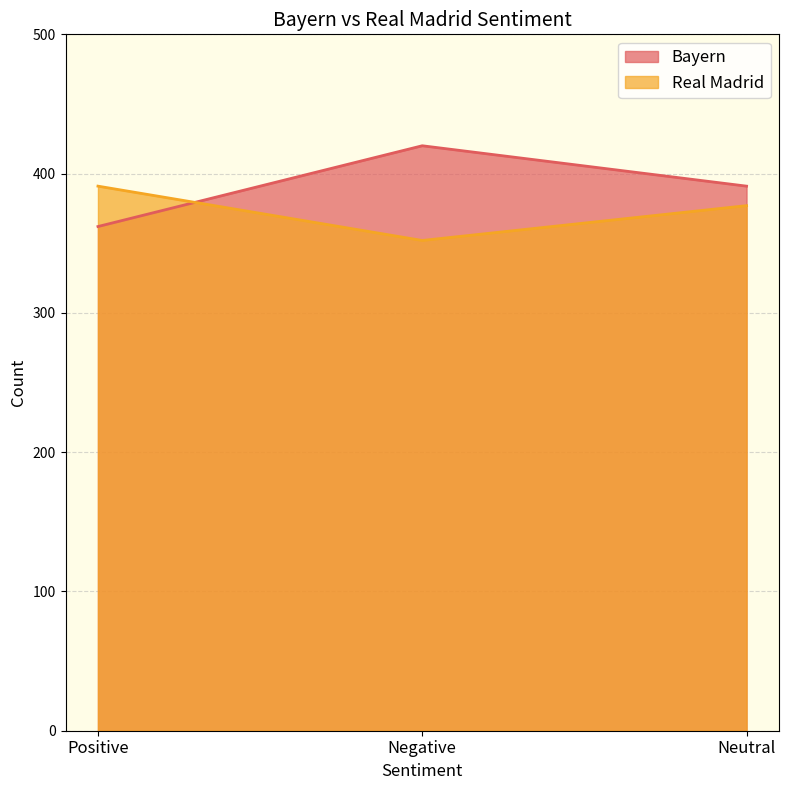

At which category is the sum across all series the highest?

Negative